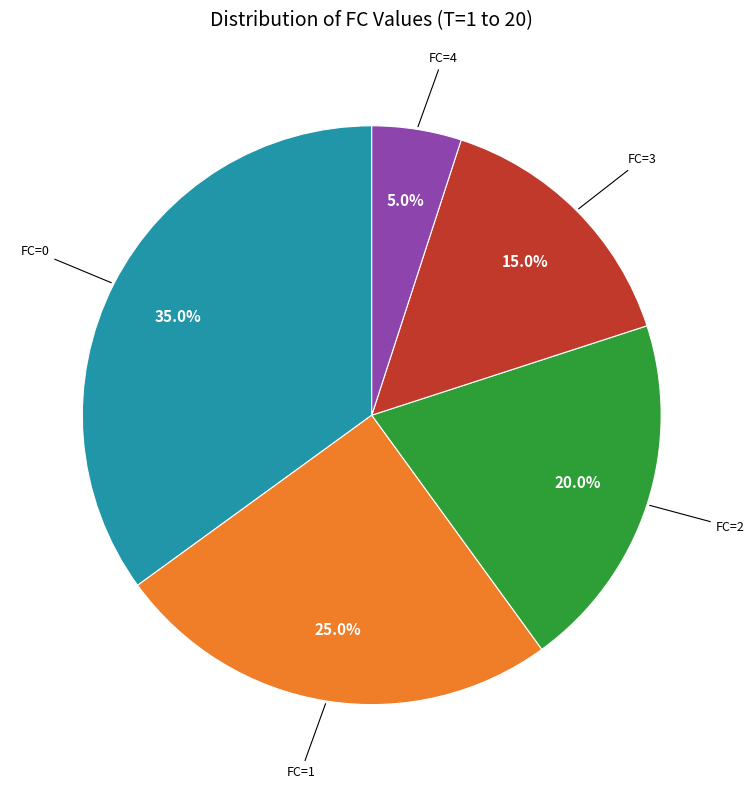

What is the smallest slice in the pie chart?

FC=4